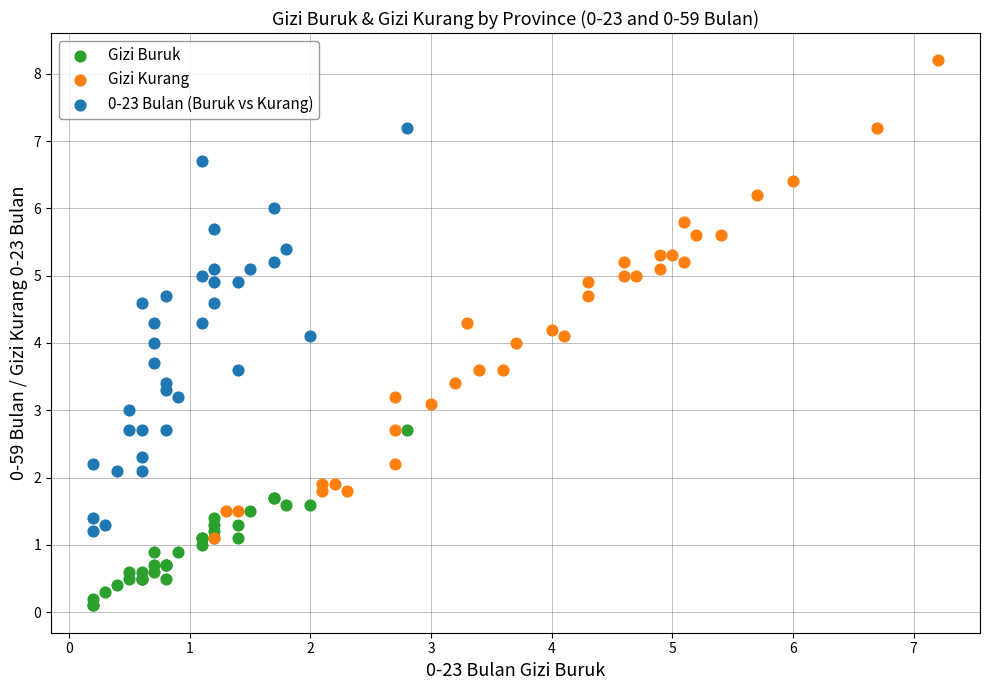

Which series reaches the minimum Y coordinate?

Gizi Buruk